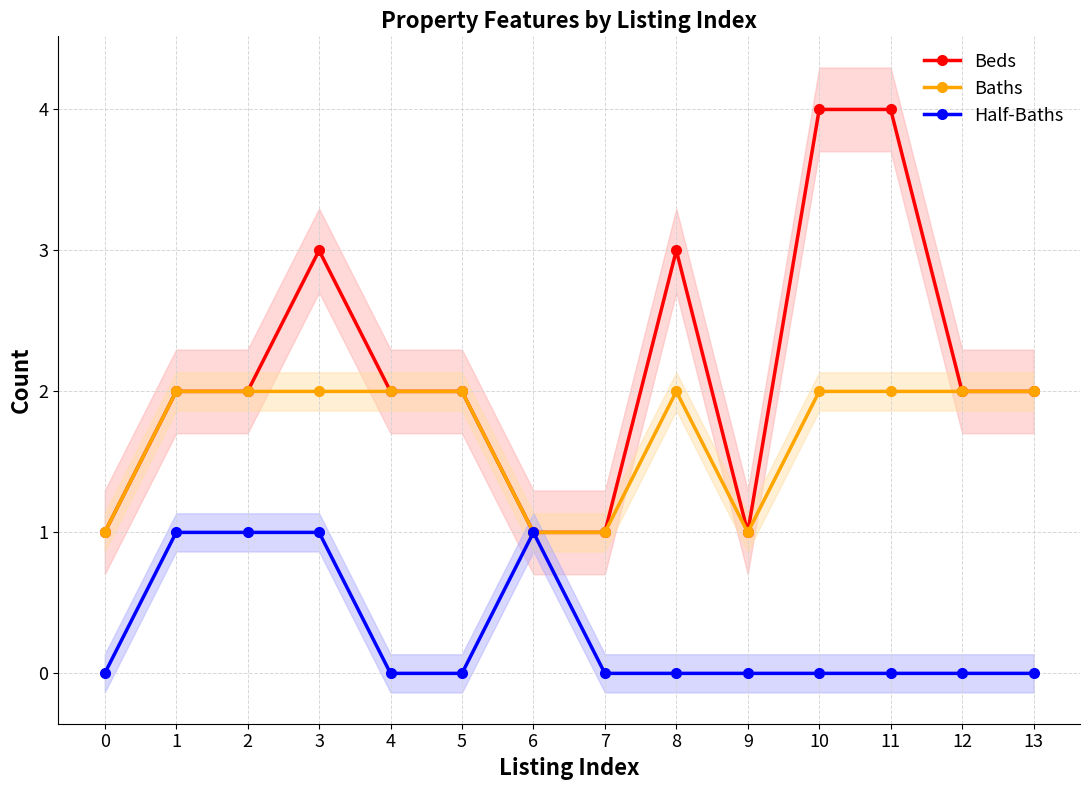

True or false: Beds and Baths cross at least once.

False